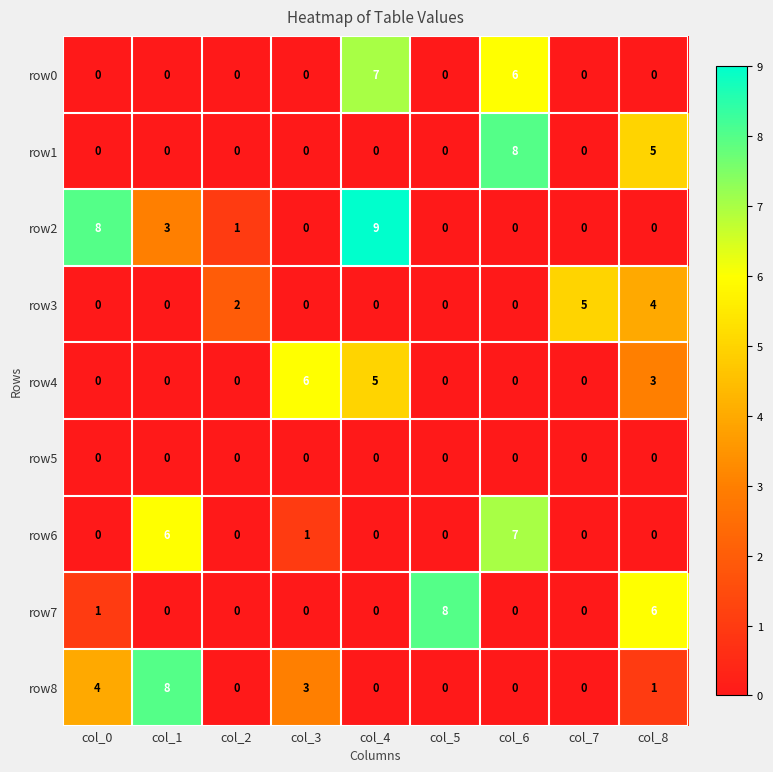

True or false: row8 has a value of -3 at col_7.

False